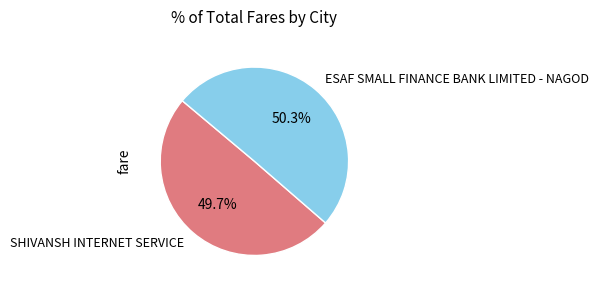

Between SHIVANSH INTERNET SERVICE and ESAF SMALL FINANCE BANK LIMITED - NAGOD, which is larger?

ESAF SMALL FINANCE BANK LIMITED - NAGOD